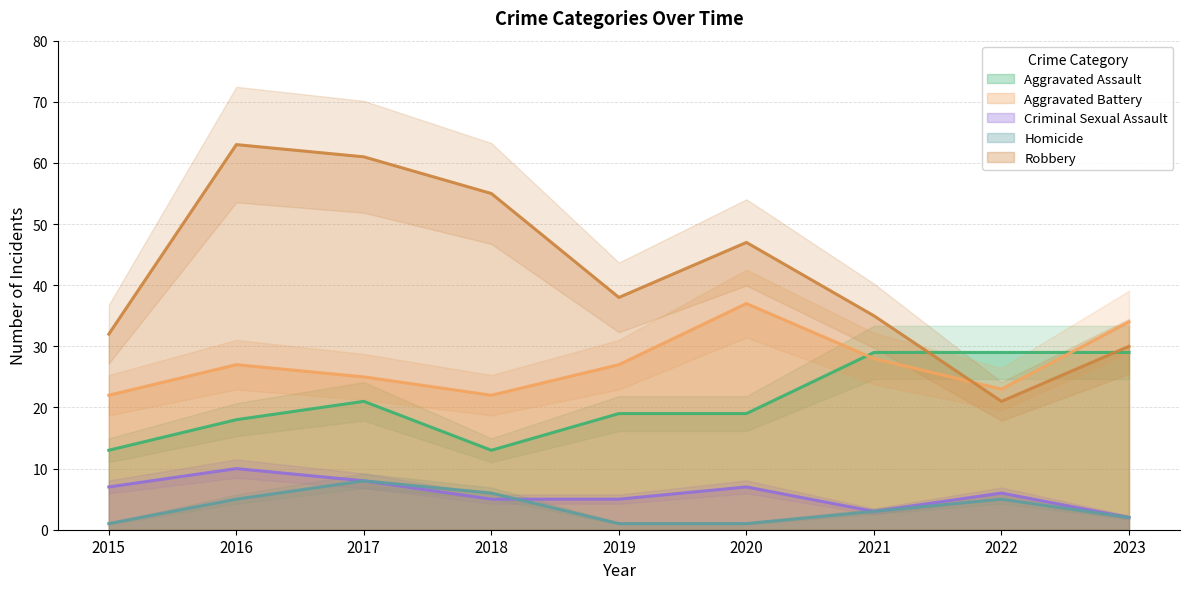

What is the sum of all Aggravated Battery values?

245